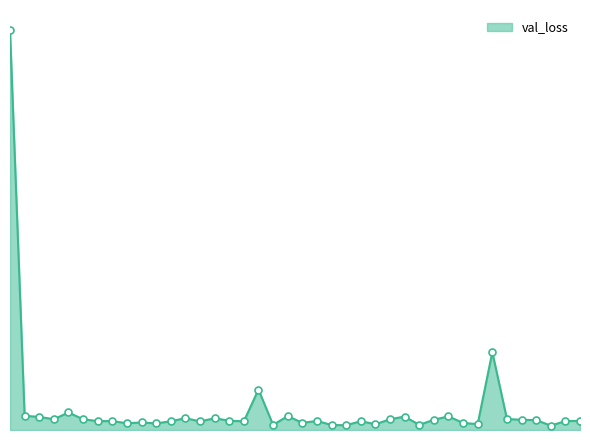

Does the chart display data point markers on the line(s)?

Yes